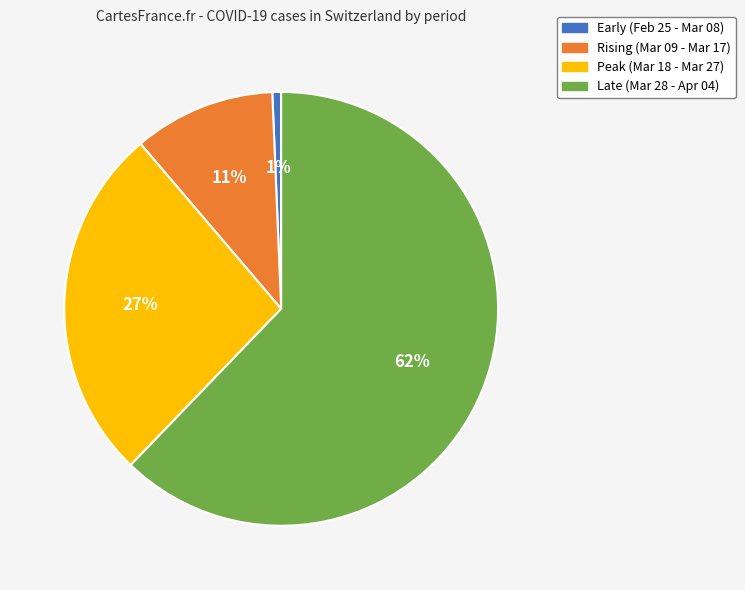

Is the sum of Early (Feb 25 - Mar 08) and Peak (Mar 18 - Mar 27) greater than half?

No